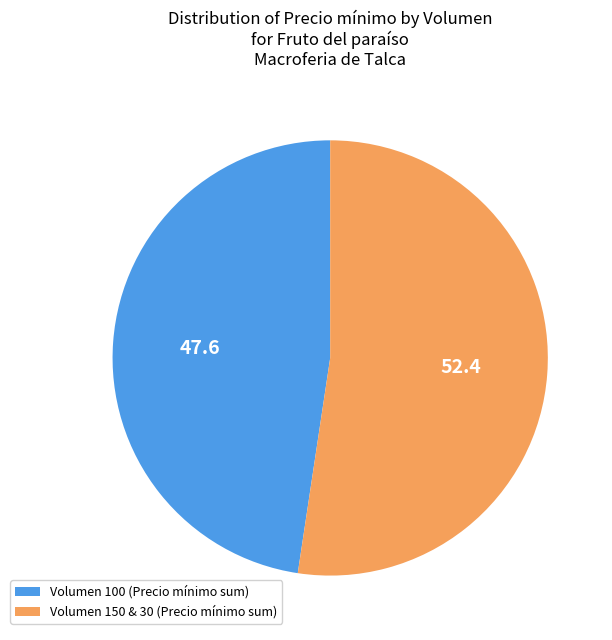

Count the number of slices in the pie.

2